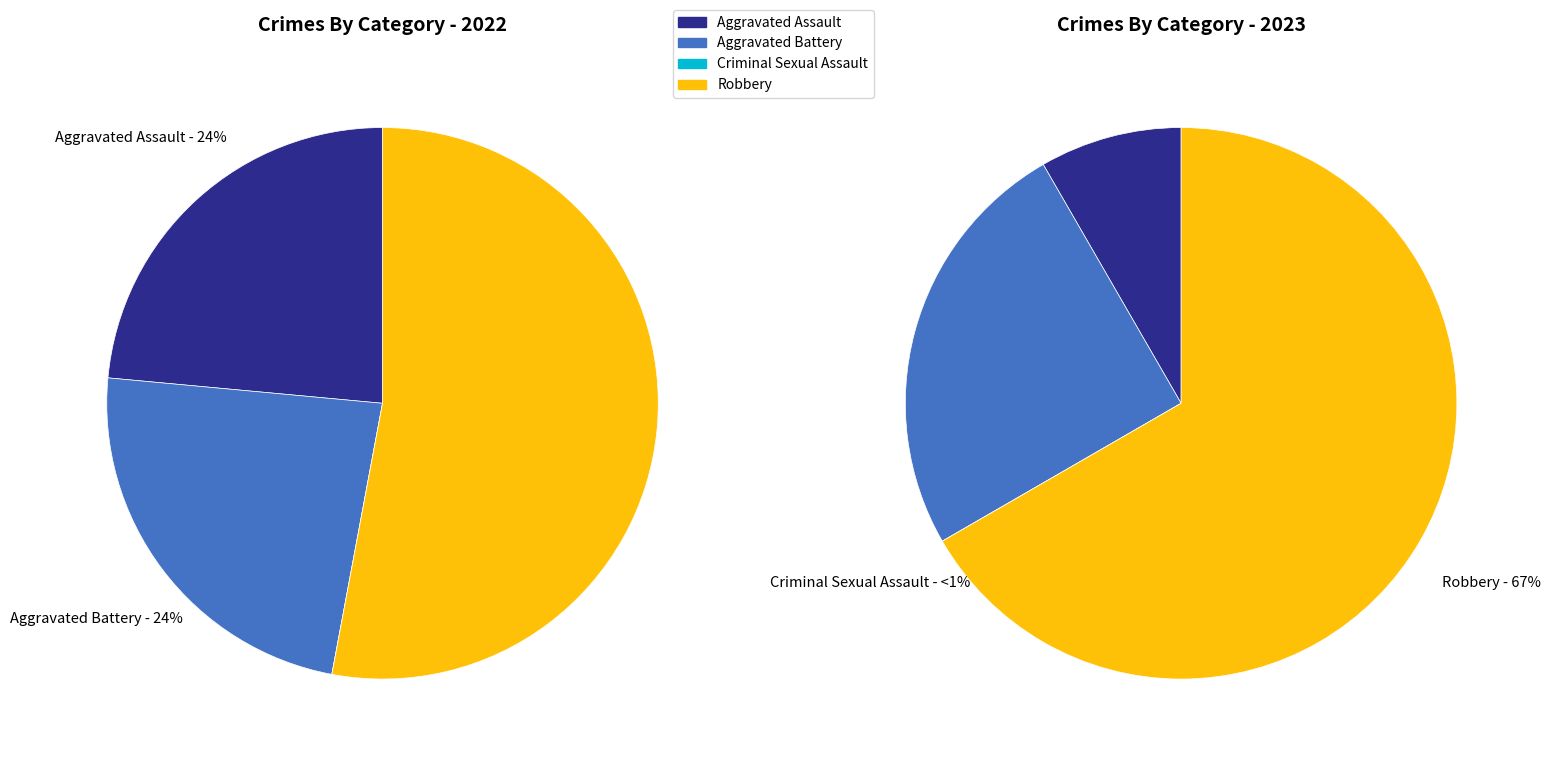

How many slices are in this pie chart?

4